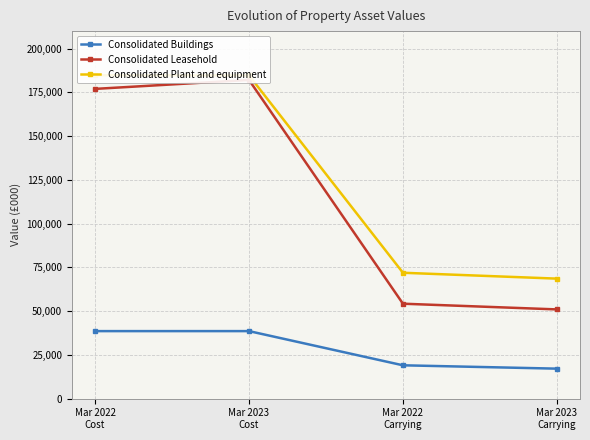

True or false: Consolidated Buildings and Consolidated Leasehold cross at least once.

False